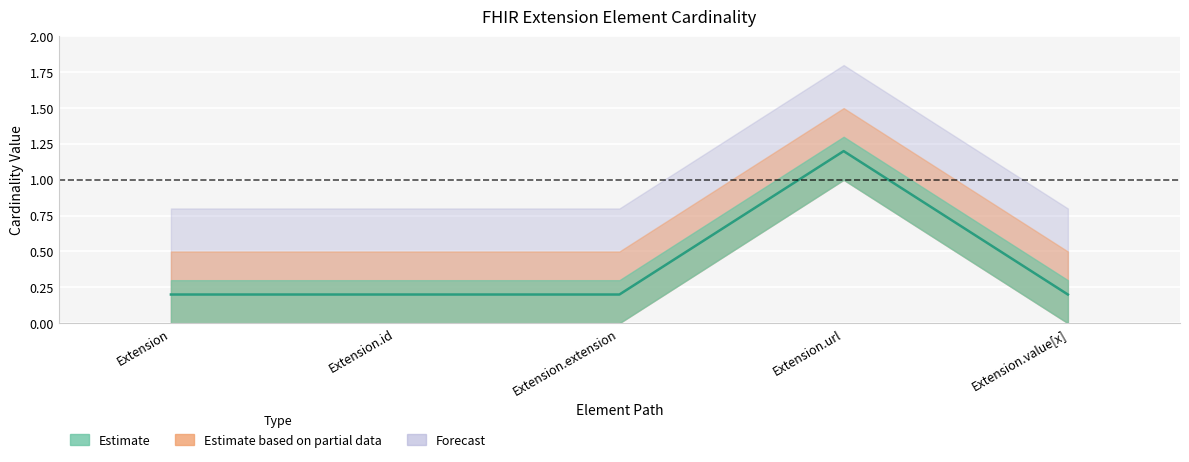

What is the smallest value displayed?

0.2